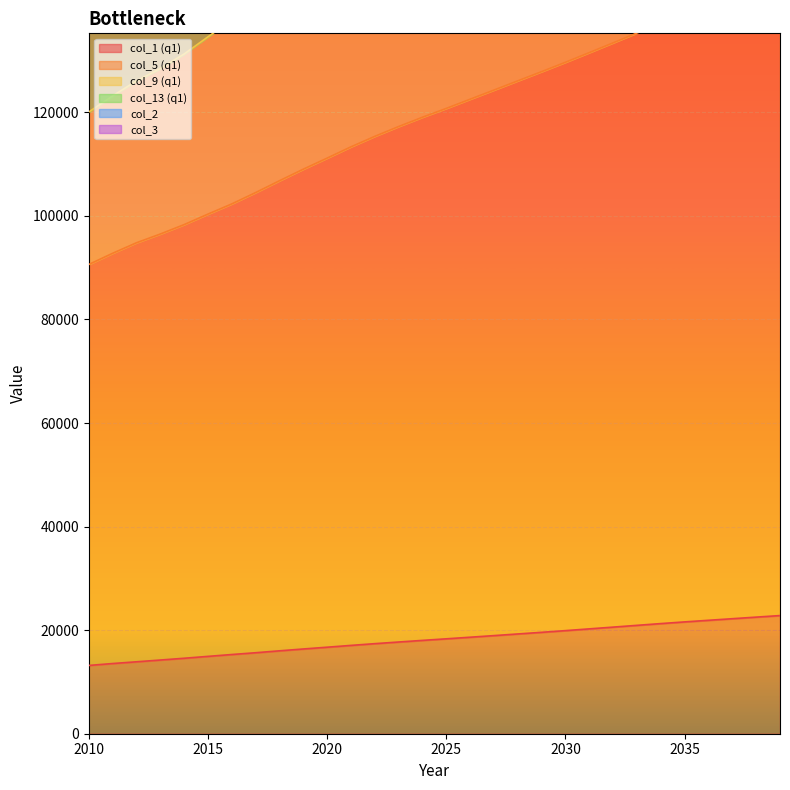

True or false: col_3 has more than 1 points higher than both neighbors.

False